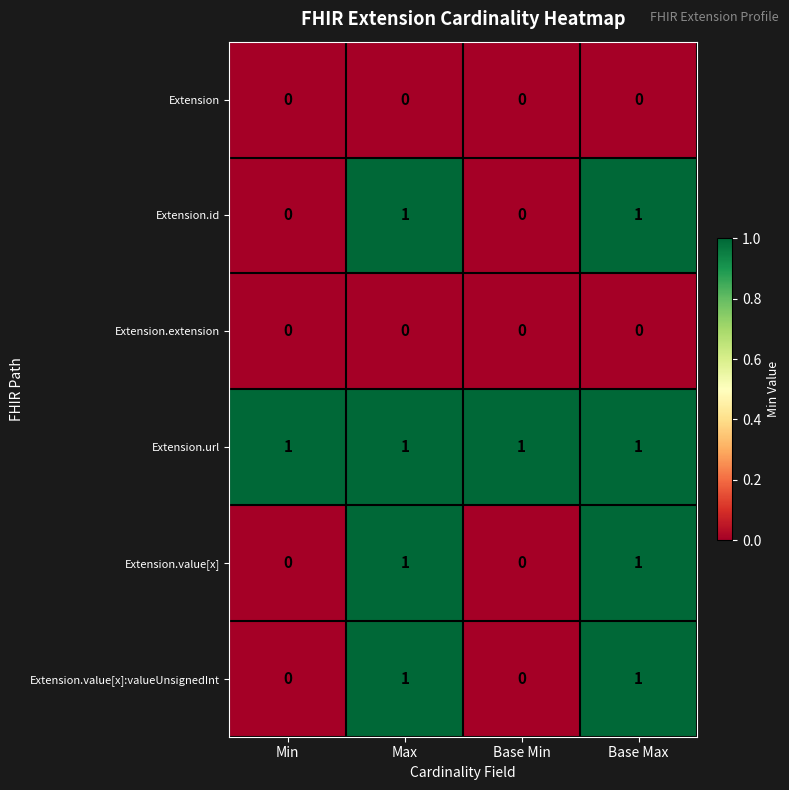

Count the Extension.id values in the range 0 to 1.

4